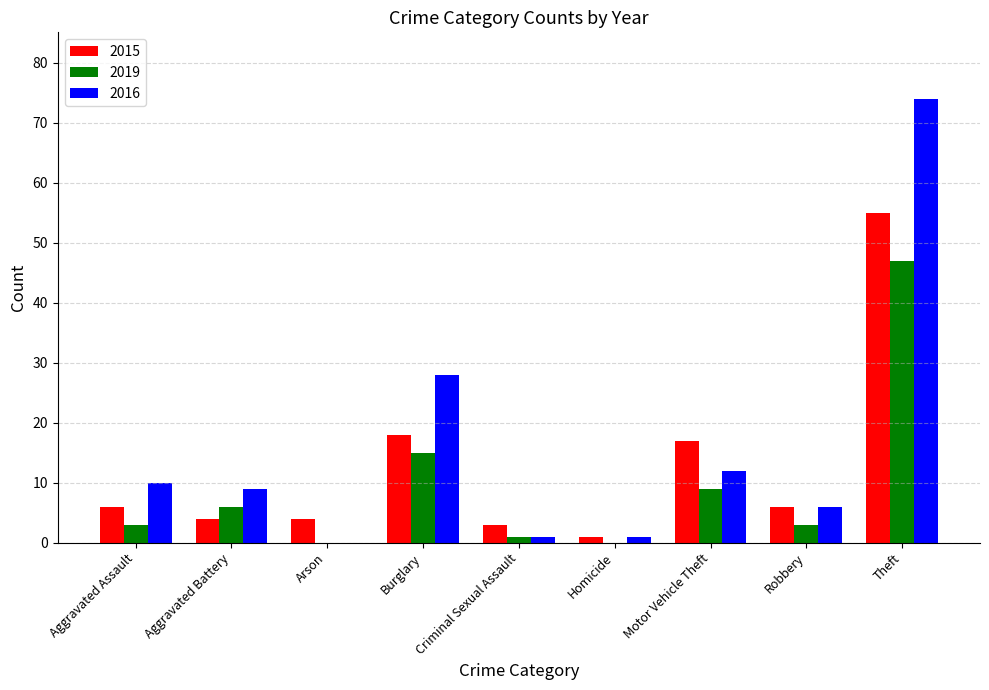

What is the sum of all 2015 values?

114